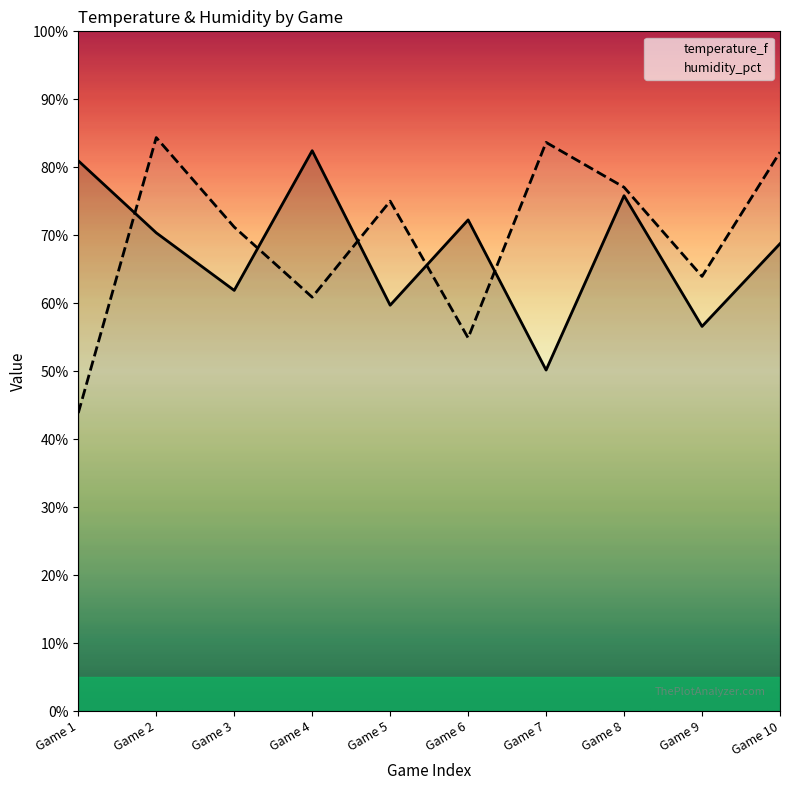

How many distinct data groups are displayed?

2